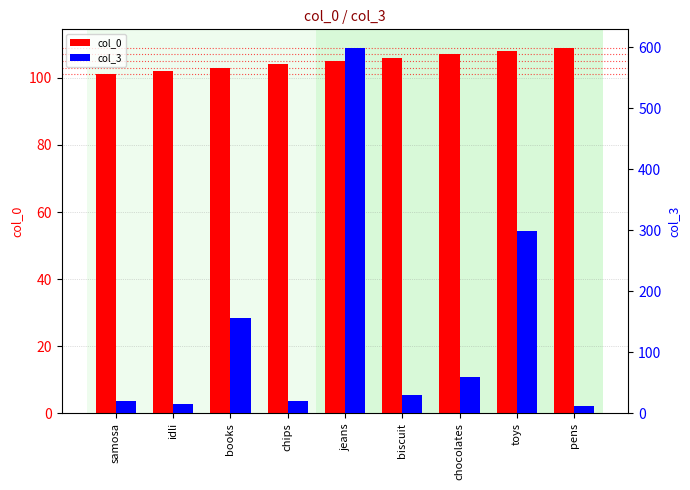

True or false: col_3 has a value of 30 at biscuit.

True